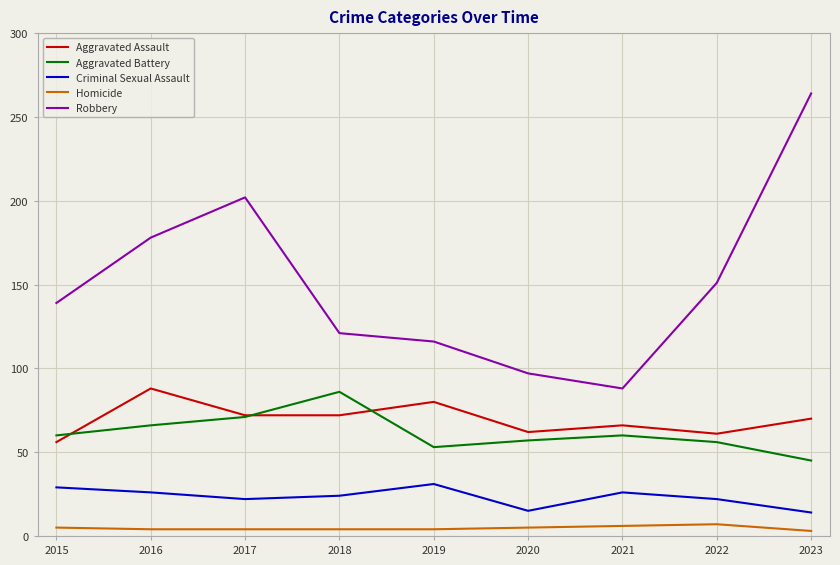

Which series has the widest spread of values?

Robbery